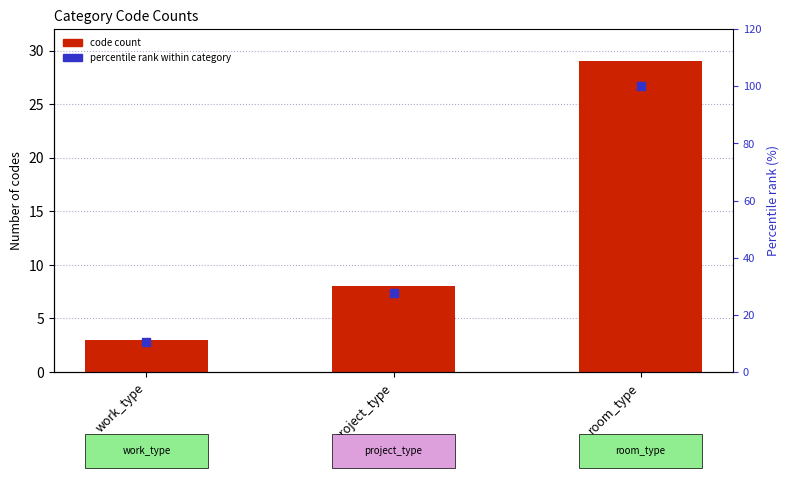

At how many categories does at least one series exceed 7?

3